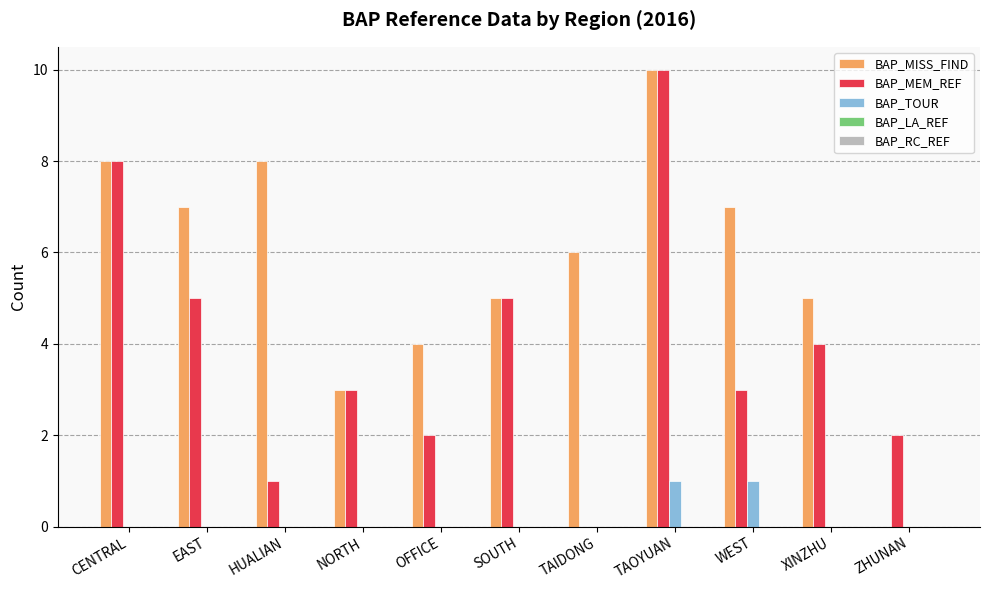

What is the total value across all series at XINZHU?

9